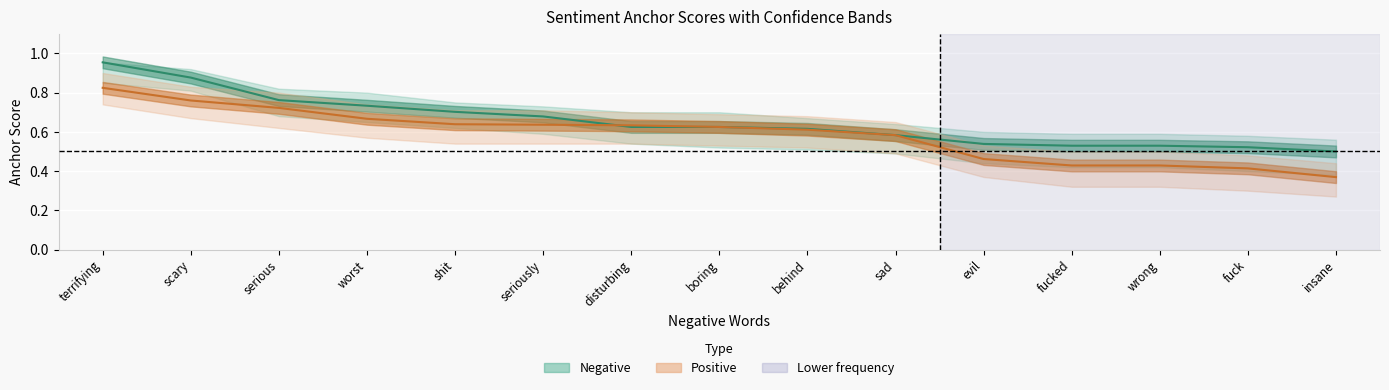

At how many categories does at least one series exceed 0?

15